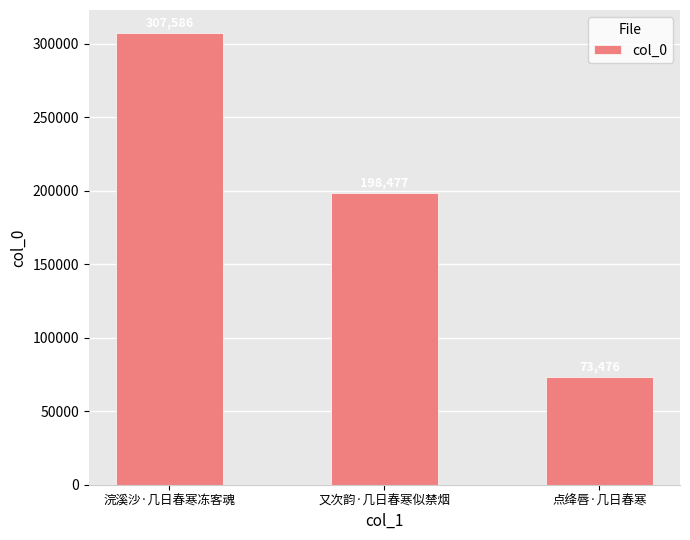

Reading left to right, extract all data points from this chart.

307586	198477	73476